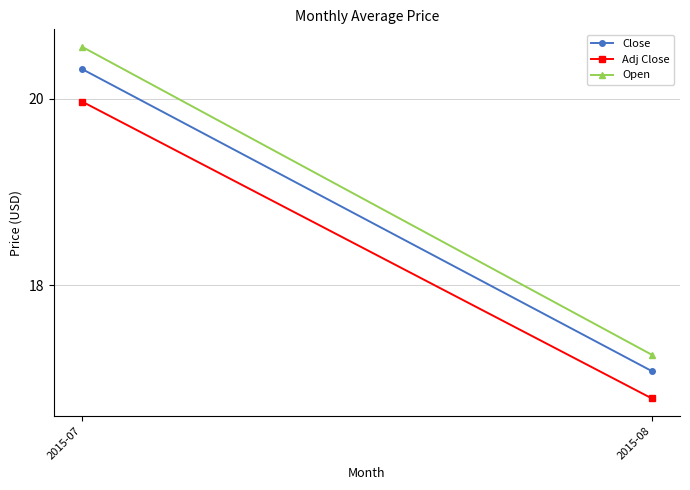

Which series has the largest total across all categories?

Open